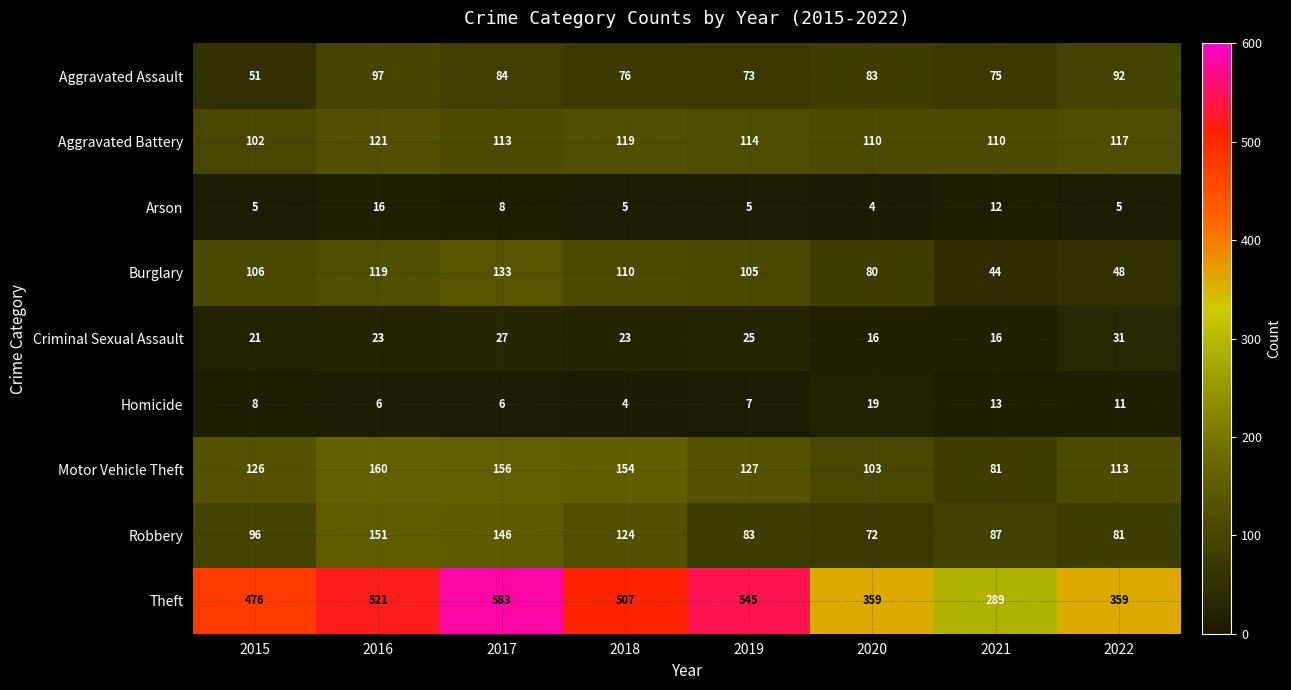

What is the average value of the Aggravated Assault series?

79